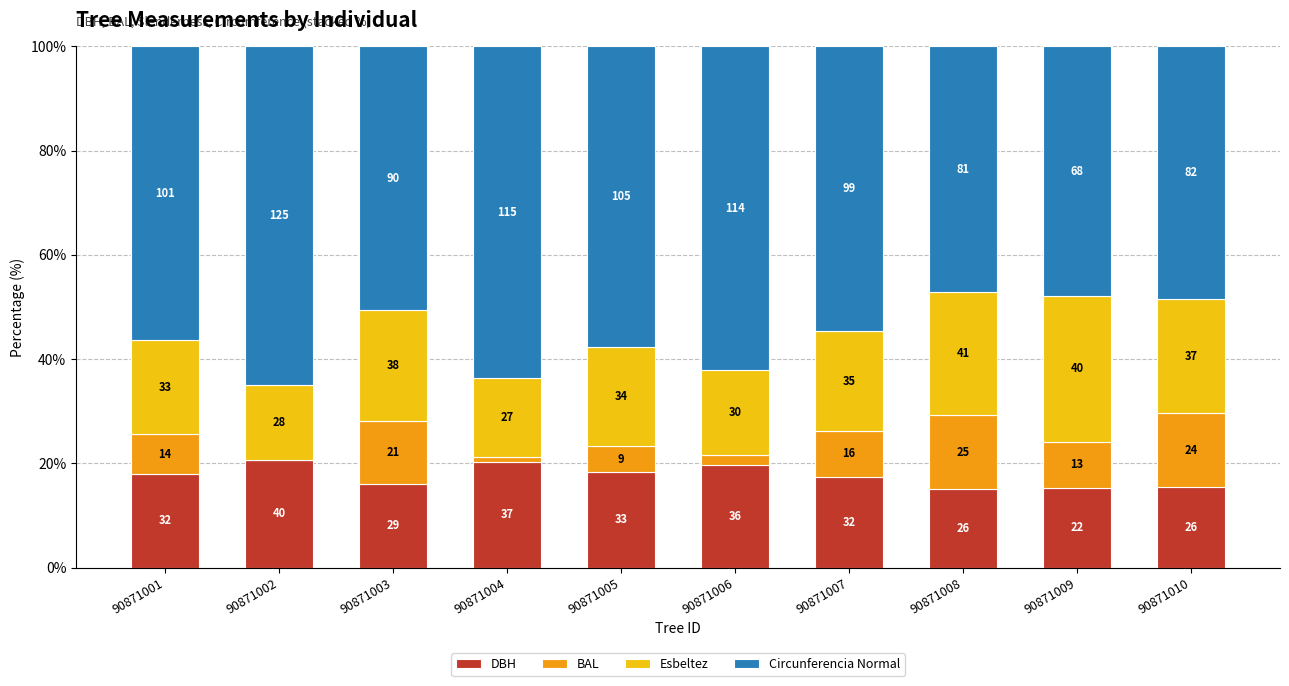

Rank the series at 90871003 from lowest to highest value.

BAL, DBH, Esbeltez, Circunferencia Normal